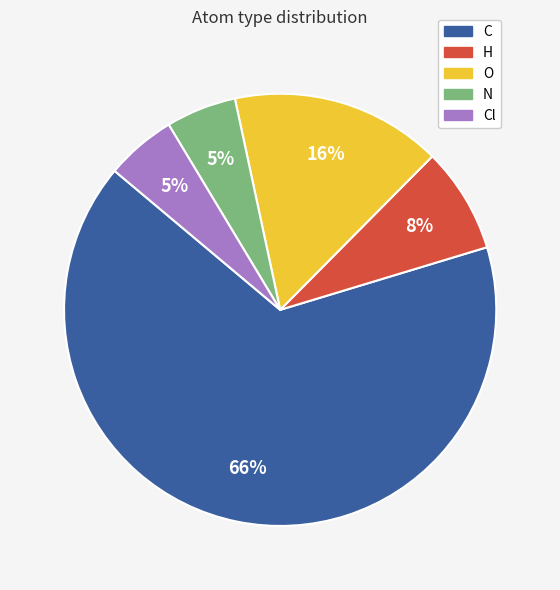

Is there any slice that represents more than half of the pie?

Yes